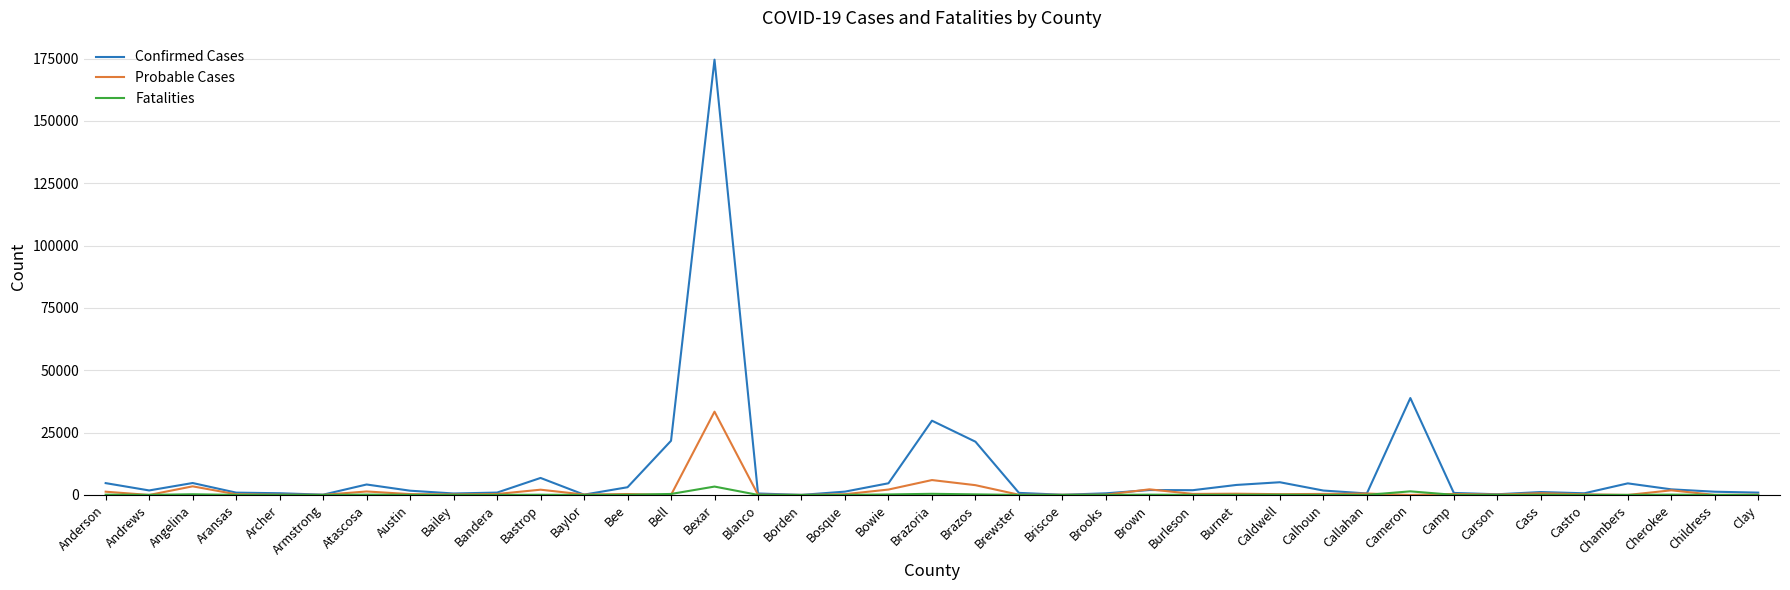

What is the maximum value for Confirmed Cases?

174550